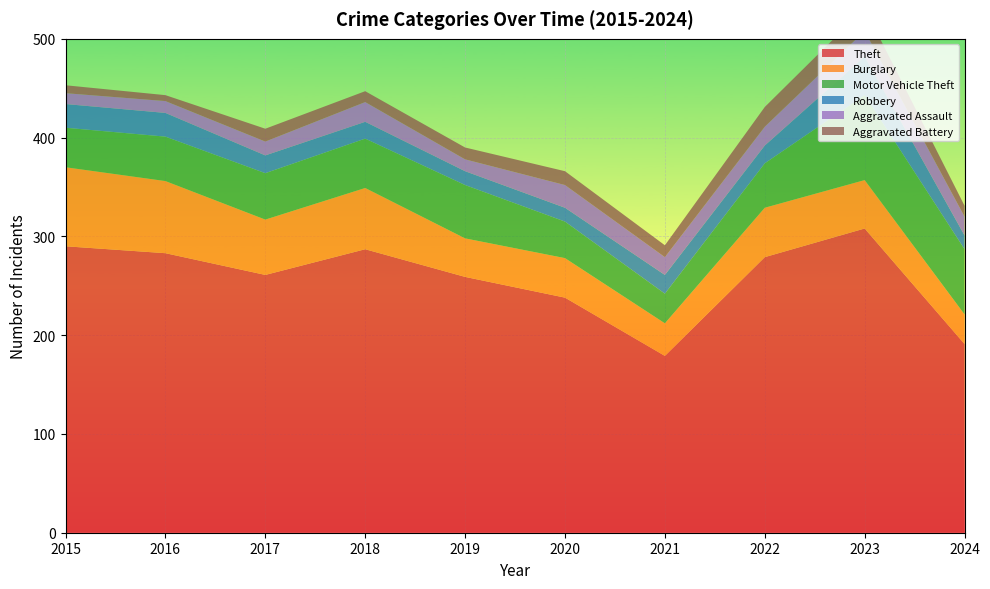

Reading left to right, what are all the values shown in this chart?

Theft: 290	283	261	287	259	238	179	279	308	191
Burglary: 80	73	56	62	39	40	33	50	49	30
Motor Vehicle Theft: 40	45	47	50	54	37	30	45	86	66
Robbery: 24	24	18	17	14	14	19	18	39	14
Aggravated Assault: 11	12	14	20	12	23	18	19	26	19
Aggravated Battery: 8	6	13	11	12	14	12	20	23	11